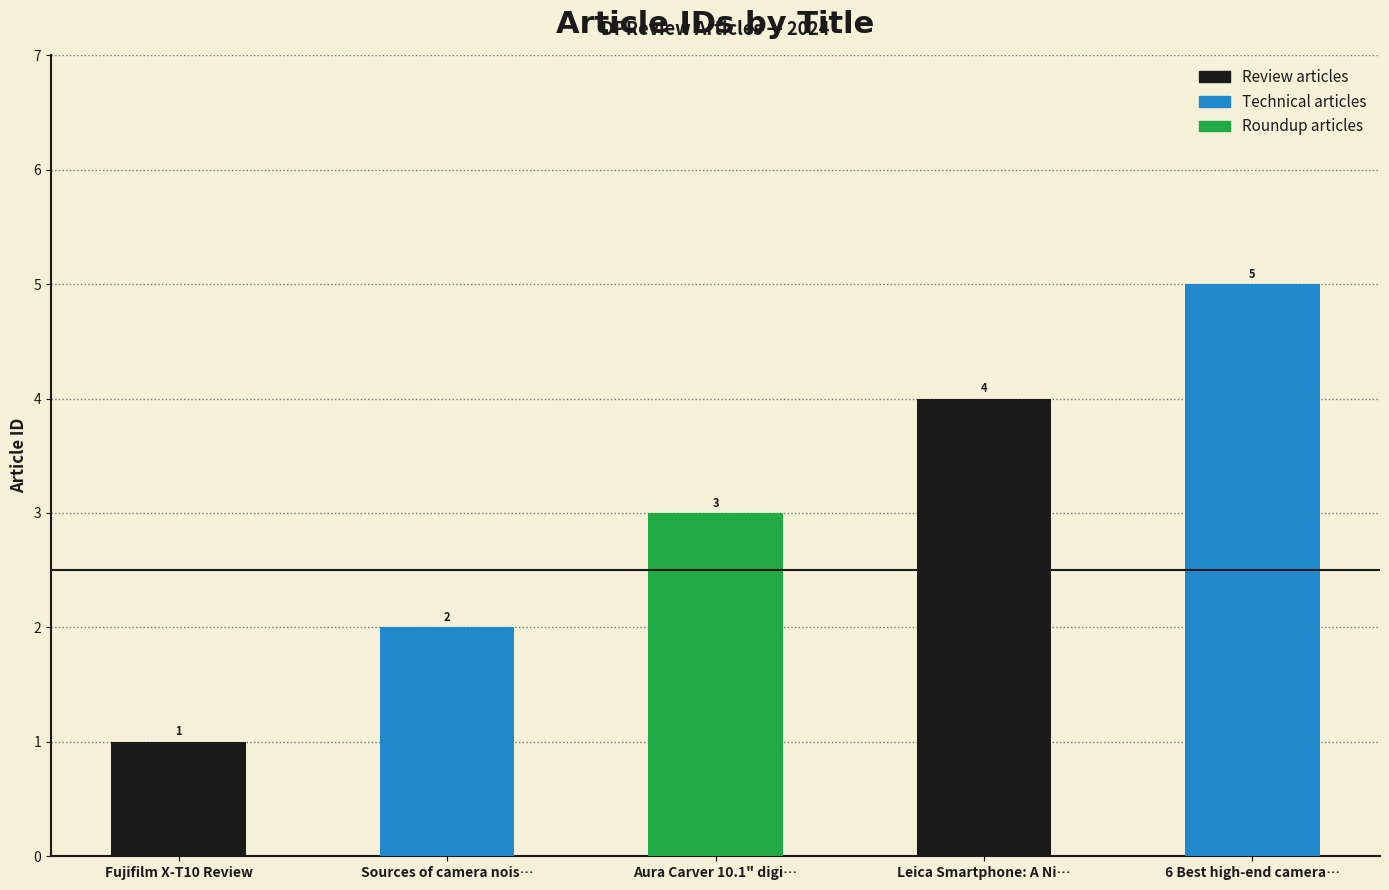

Read the value at Sources of camera nois….

2